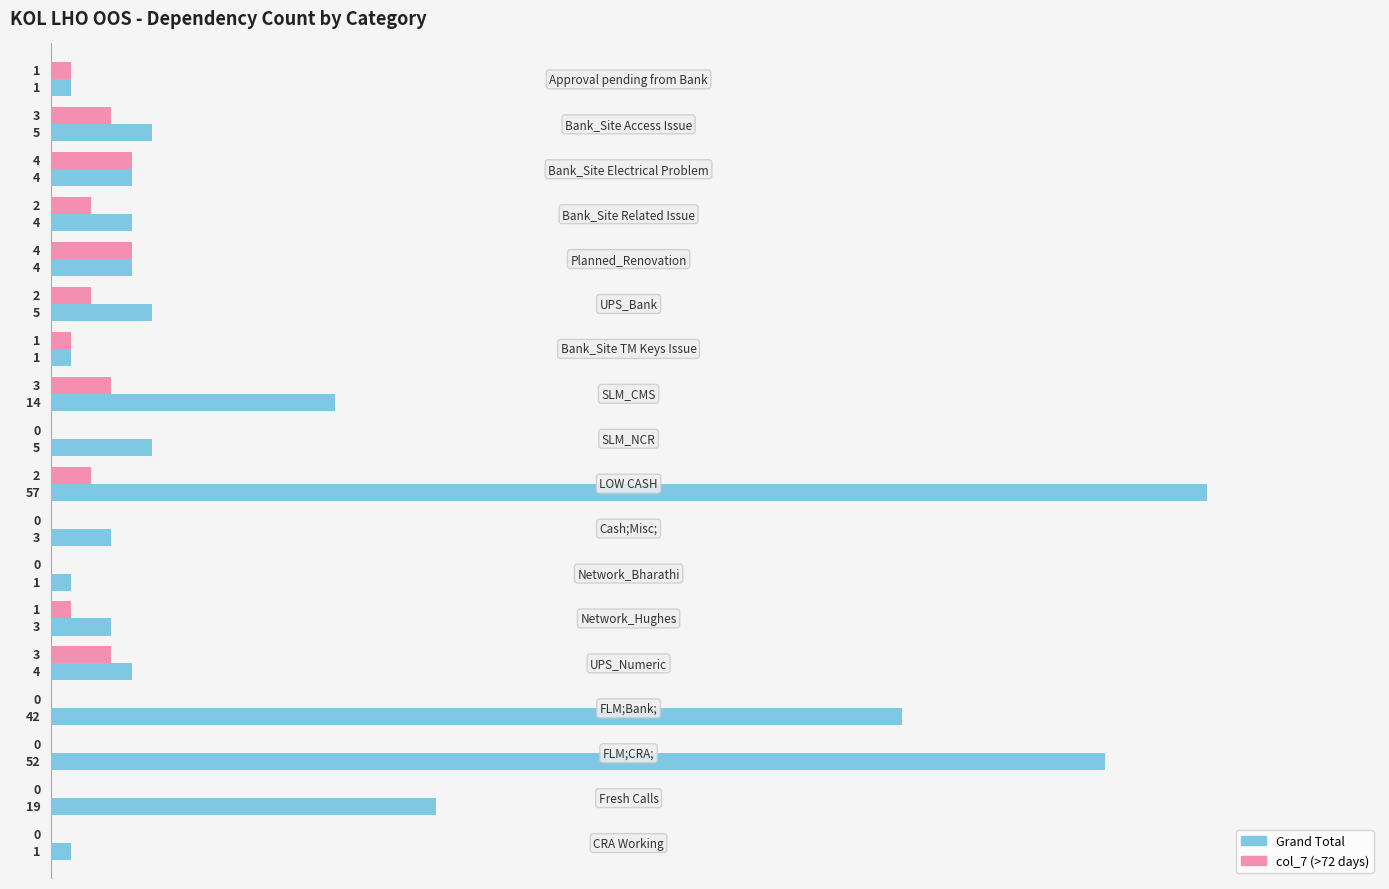

How many series are shown in this chart?

2